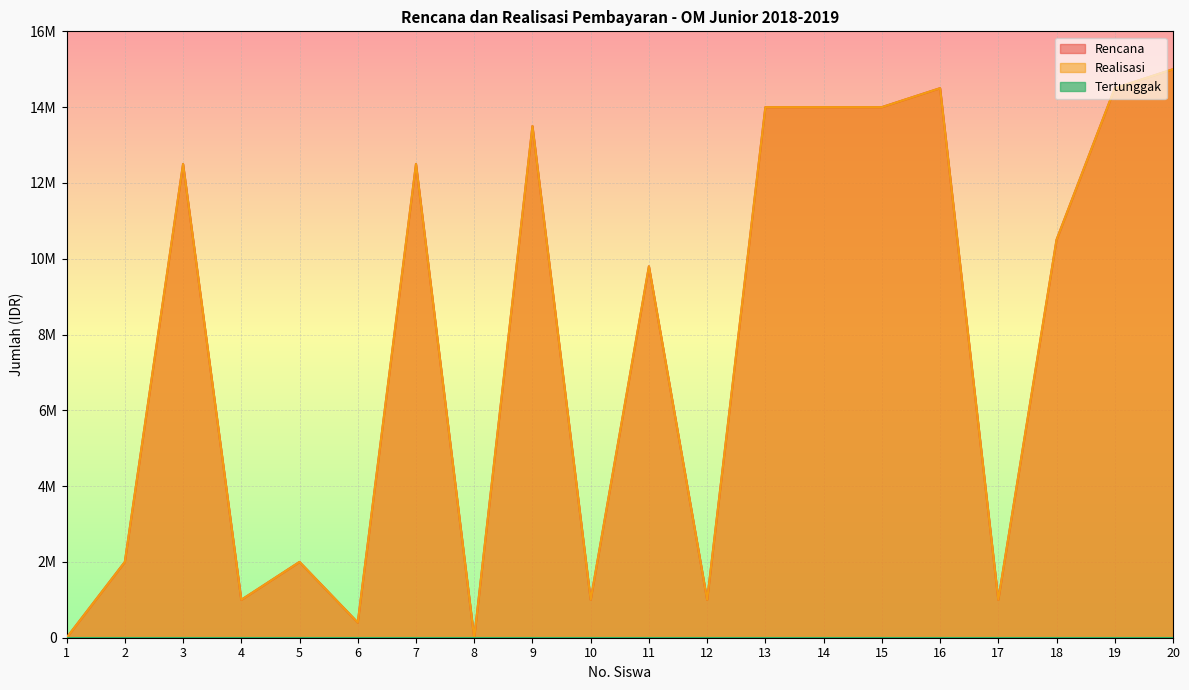

Reading left to right, list all the values displayed in this chart.

Rencana: 0	2000000	12500000	1000000	2000000	400000	12500000	0	13500000	1000000	9800000	1000000	14000000	14000000	14000000	14500000	1000000	10500000	14500000	15000000
Realisasi: 0	2000000	12500000	1000000	2000000	400000	12500000	0	13500000	1000000	9800000	1000000	14000000	14000000	14000000	14500000	1000000	10500000	14500000	15000000